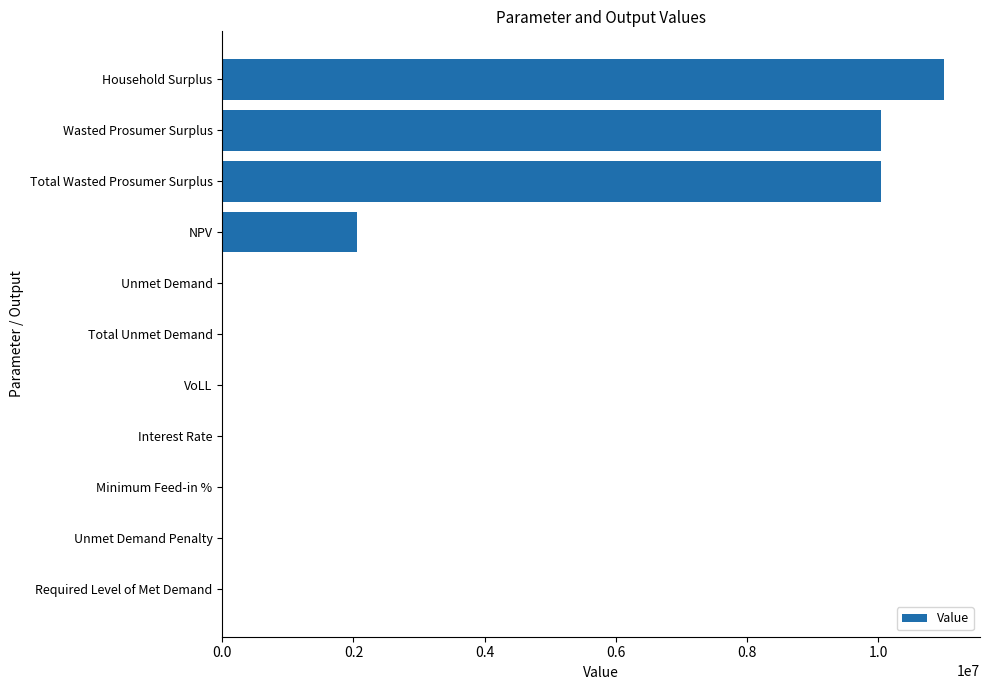

The chart shows a value of 16950119.7 at Household Surplus. True or false?

False